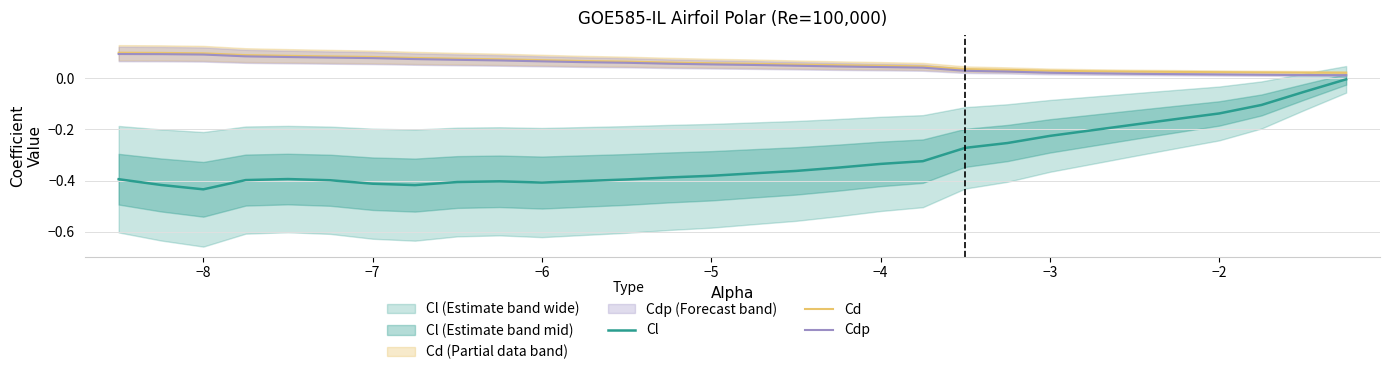

The value of Cdp at −8 is 0.1. True or false?

True